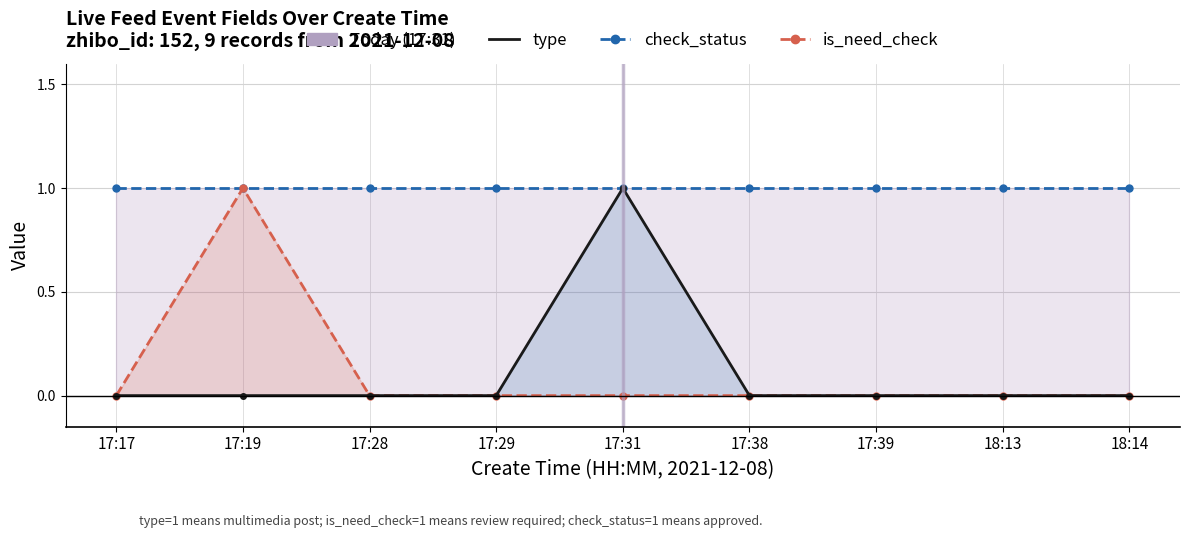

Reading right to left, what are all the values shown in this chart?

check_status: 1	1	1	1	1	1	1	1	1
is_need_check: 0	0	0	0	0	0	0	1	0
type: 0	0	0	0	1	0	0	0	0